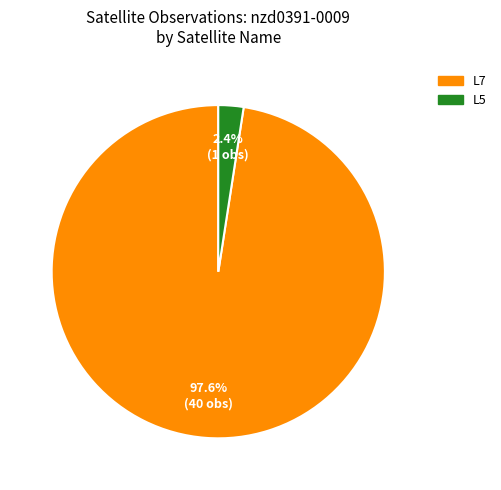

To the nearest percent, what is the difference between the L5 and L7 slice percentages?

95%